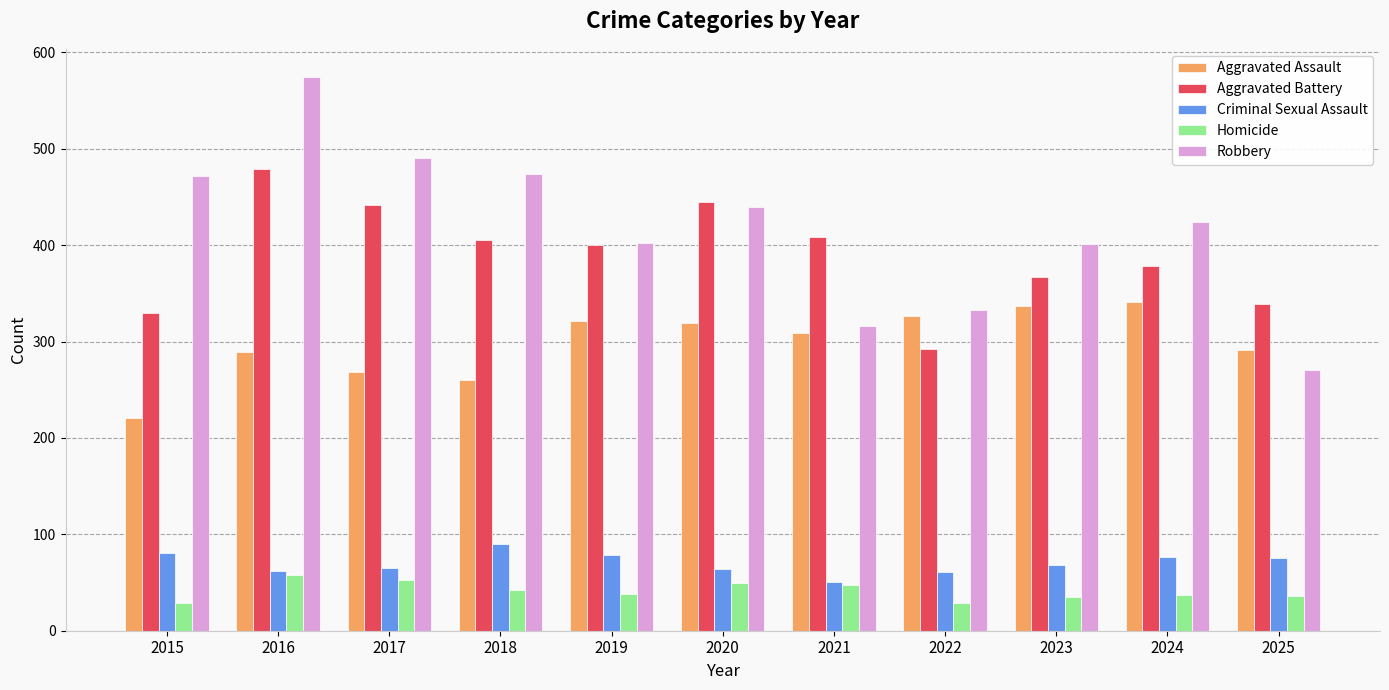

Which series has the widest spread of values?

Robbery